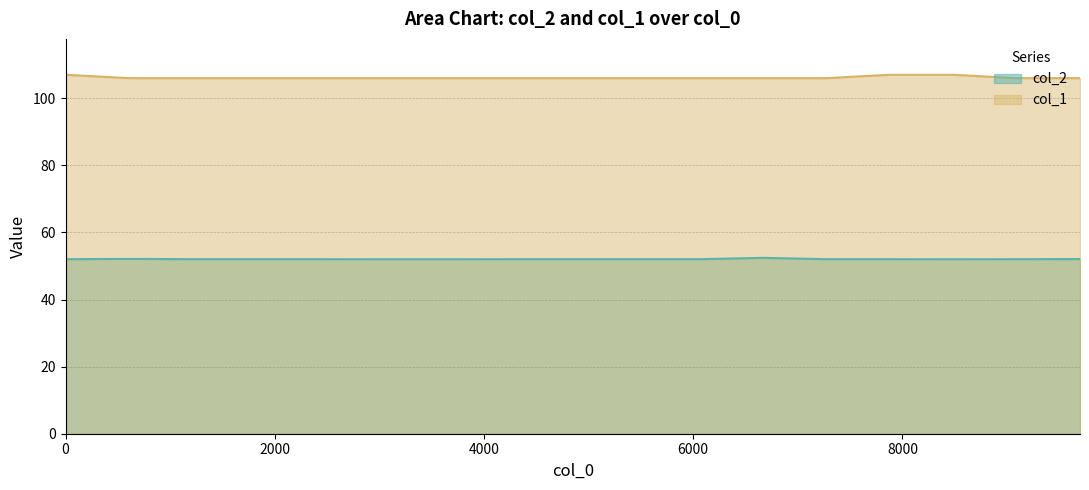

What is the total value across all series at 9091?

158.0